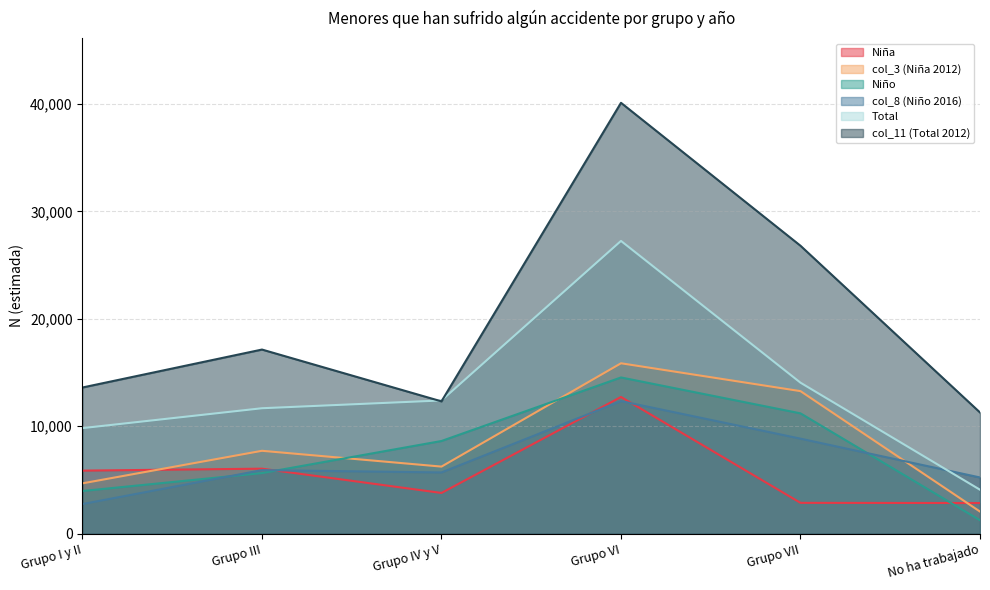

Reading left to right, what are all the values shown in this chart?

Niña: 5857	6039	3778	12716	2856	2840
col_3 (Niña 2012): 4673	7704	6232	15854	13260	2043
Niño: 3960	5628	8616	14533	11190	1237
col_8 (Niño 2016): 2746	5904	5688	12332	8835	5220
Total: 9816	11667	12393	27249	14046	4077
col_11 (Total 2012): 13598	17132	12306	40110	26798	11273